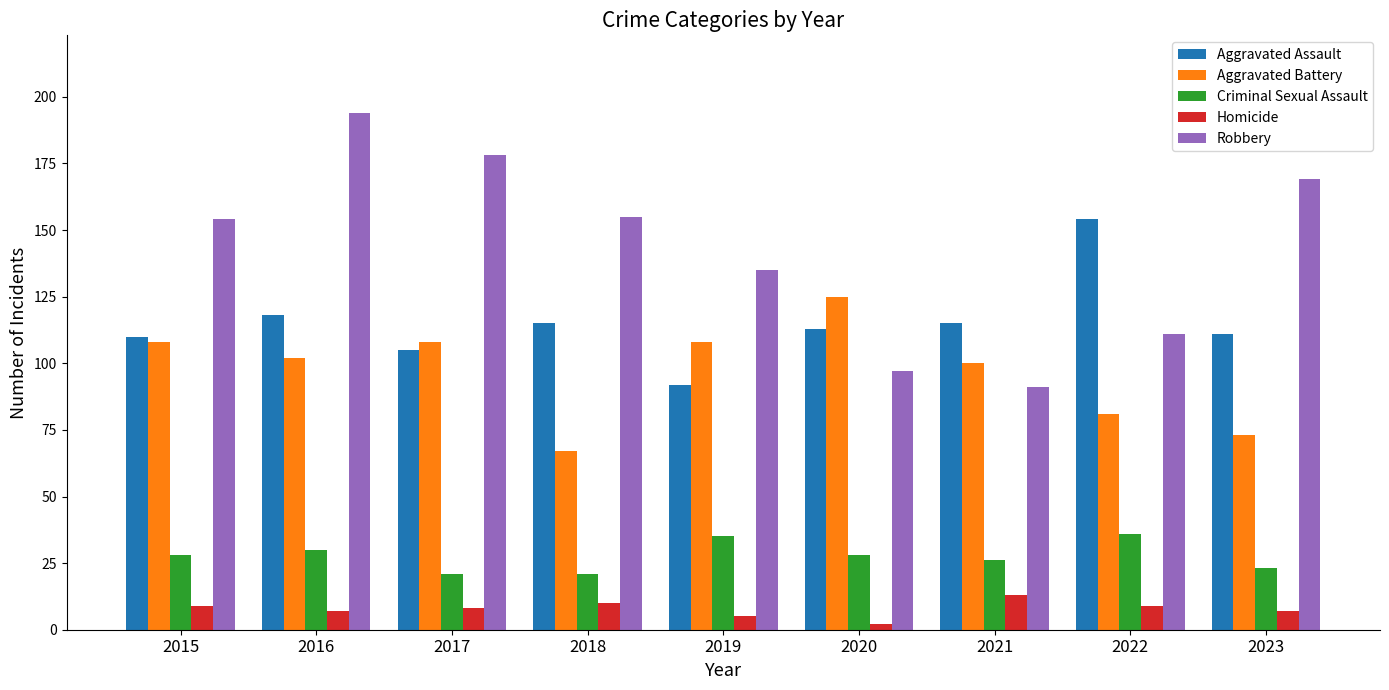

What is the smallest value displayed?

2